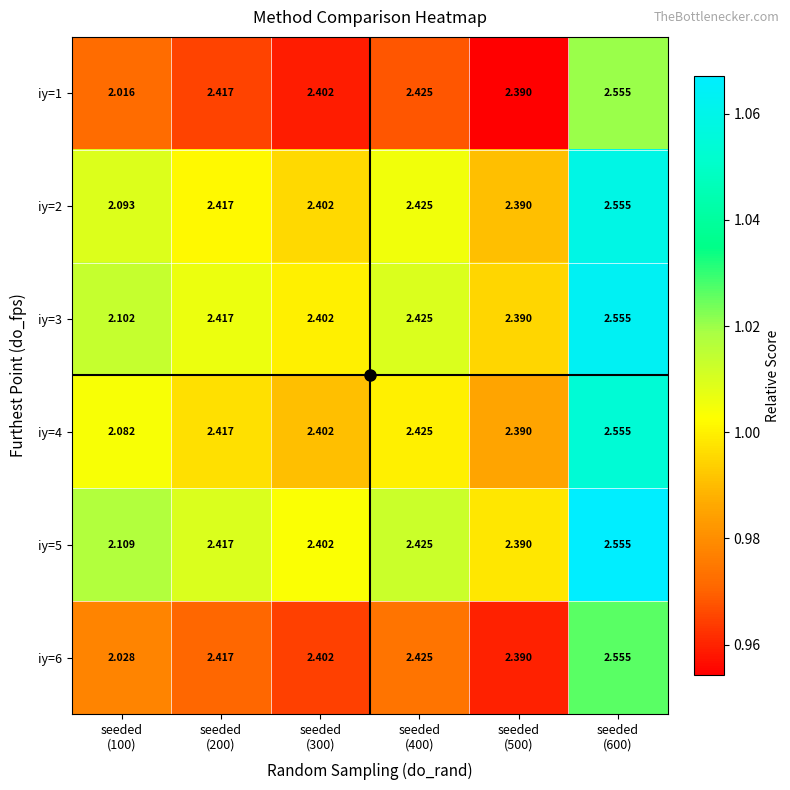

How many data points does each series have?

6